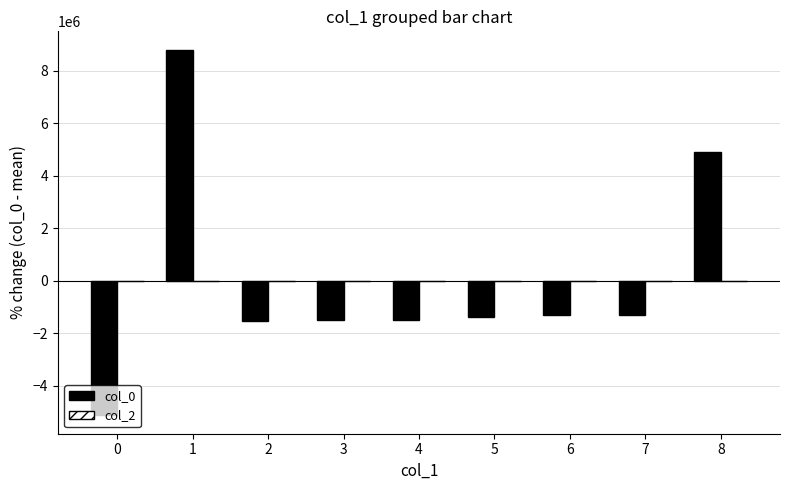

What is the sum of the values at 1 and 5?

7396829.8